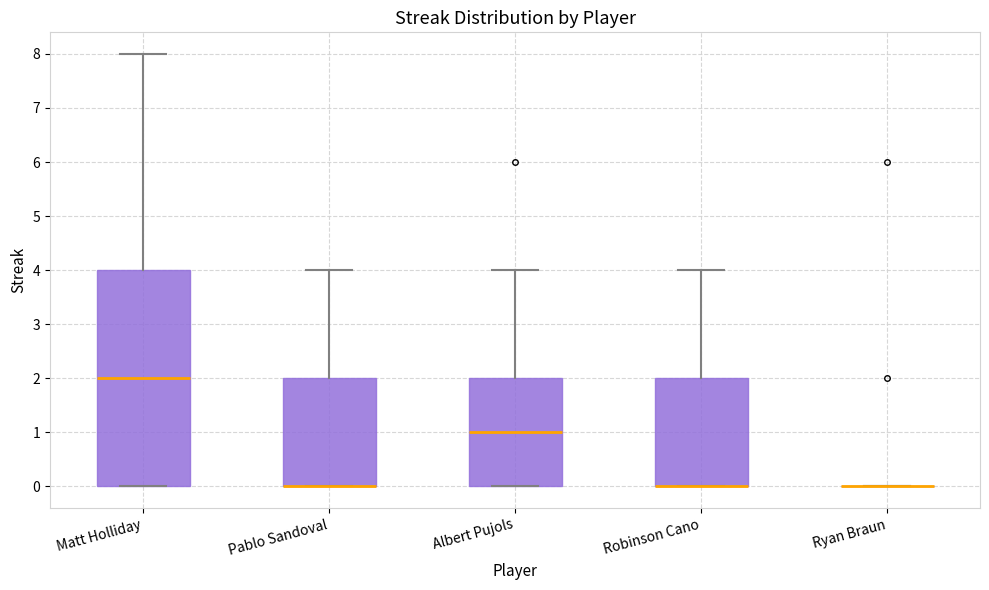

Reading left to right, transcribe this box plot: for each box, give where its median line is, the range the box spans, and where its two whiskers end, as read against the y-axis. The values are not printed on the chart, so give them approximately, as read against the axis.

Matt Holliday: median 2, box 0 to 4, whiskers 0 to 8
Pablo Sandoval: median 0 (drawn on the box's lower edge), box 0 to 2, whiskers 0 to 4
Albert Pujols: median 1, box 0 to 2, whiskers 0 to 4
Robinson Cano: median 0 (drawn on the box's lower edge), box 0 to 2, whiskers 0 to 4
Ryan Braun: box collapsed to a line at 0, whiskers 0 to 0